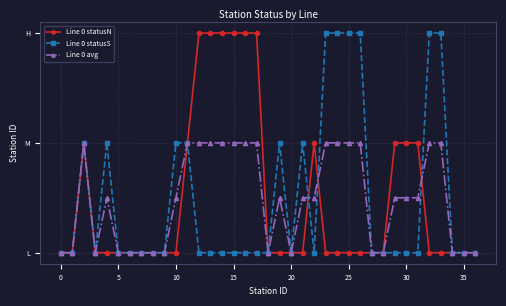

Is this an area chart (filled region under the line)?

No